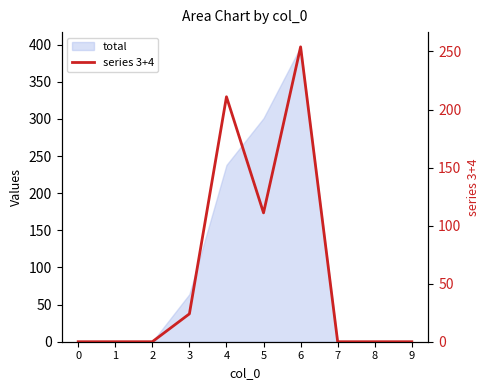

How many values are above zero?

4